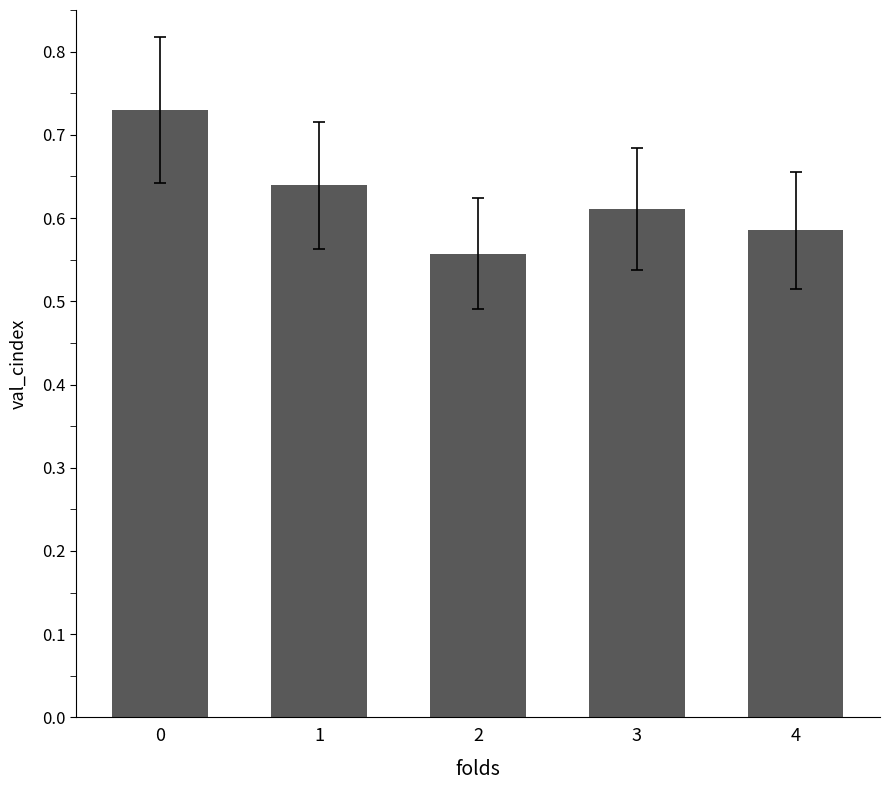

What is the difference between the values at 0 and 4?

0.1